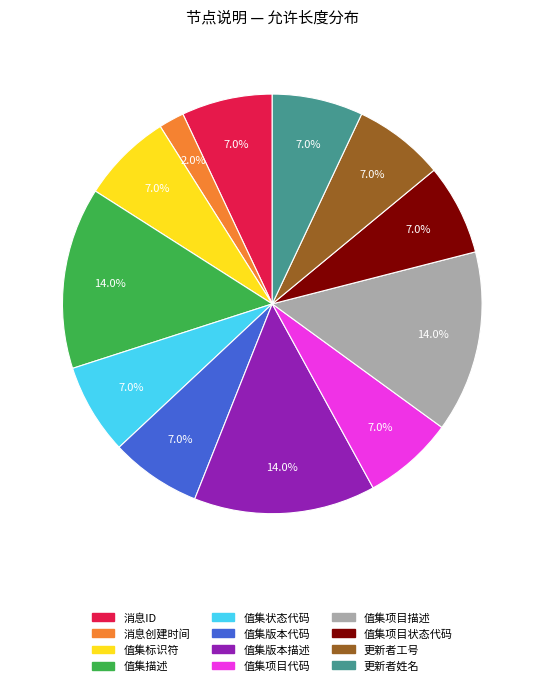

To the nearest percent, what is the difference between the largest and smallest slice percentages?

12%